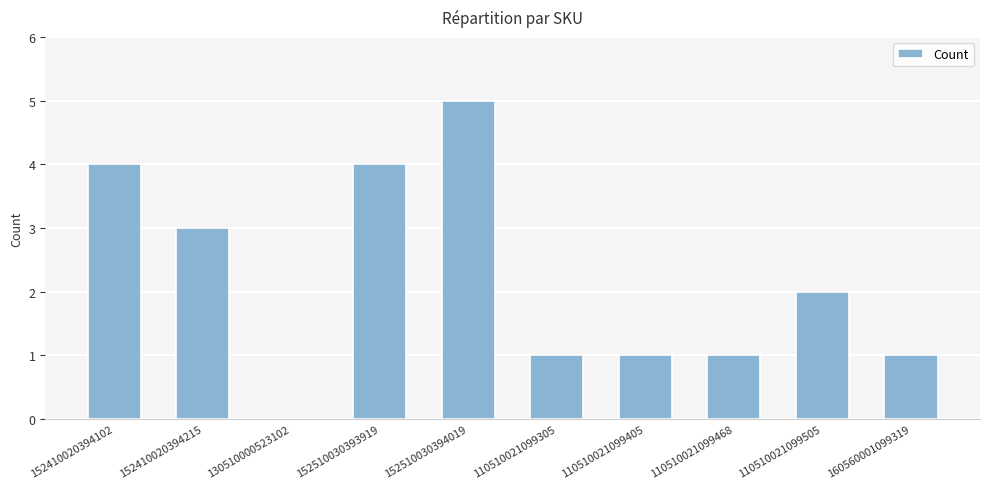

The chart shows a value of 3 at 152410020394215. True or false?

True